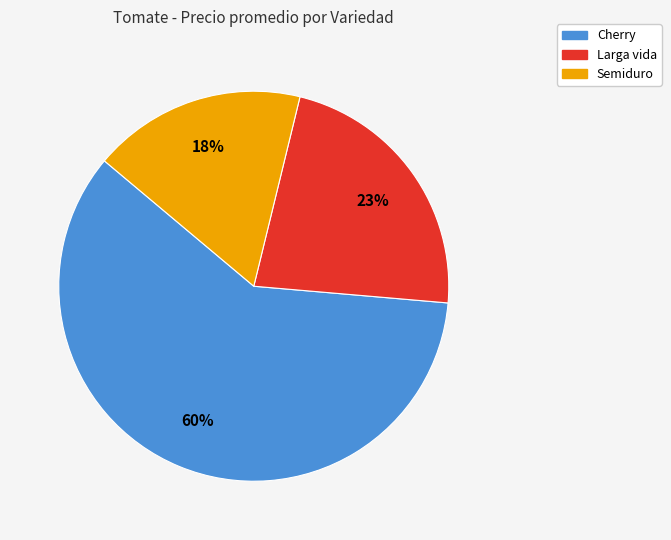

To the nearest percent, what is the average slice percentage?

33%